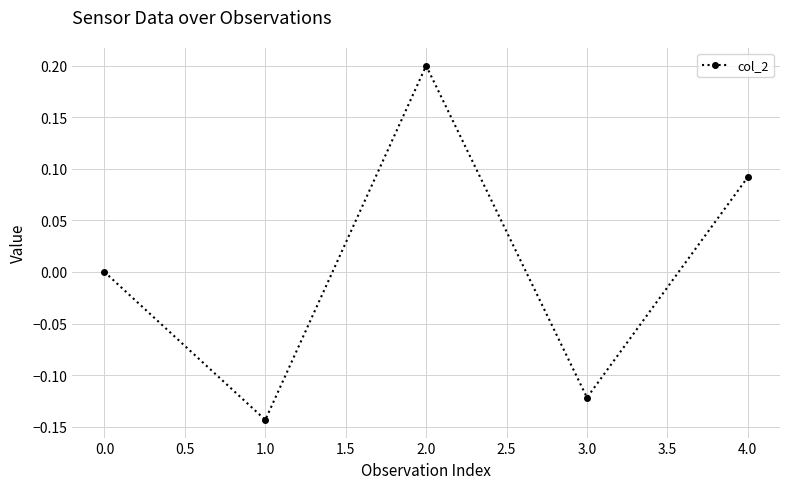

Is it true that the value at 0.0 is -0.2?

False